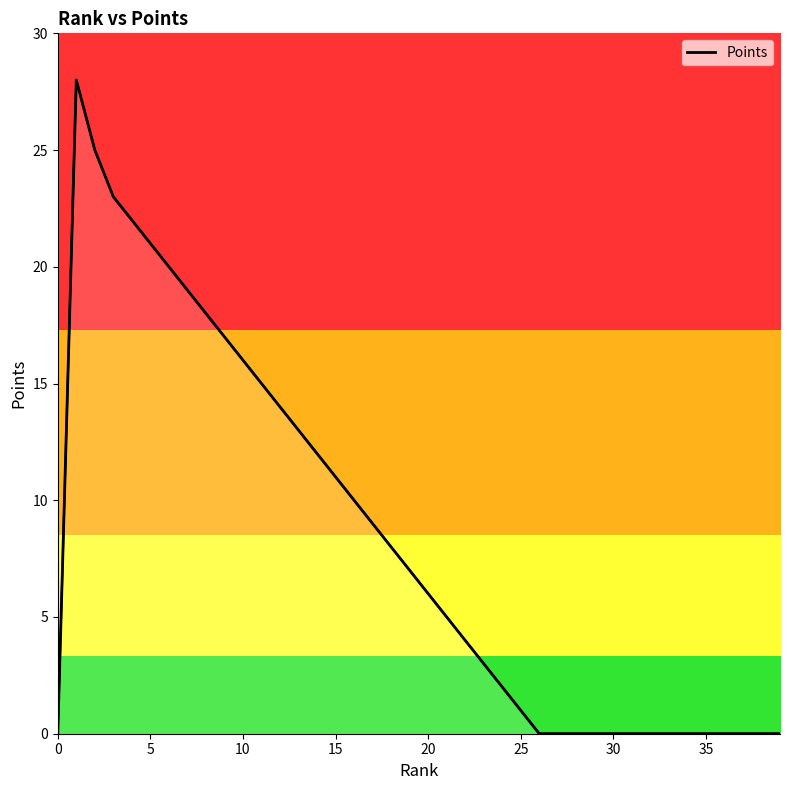

What is the maximum value shown in the chart?

28